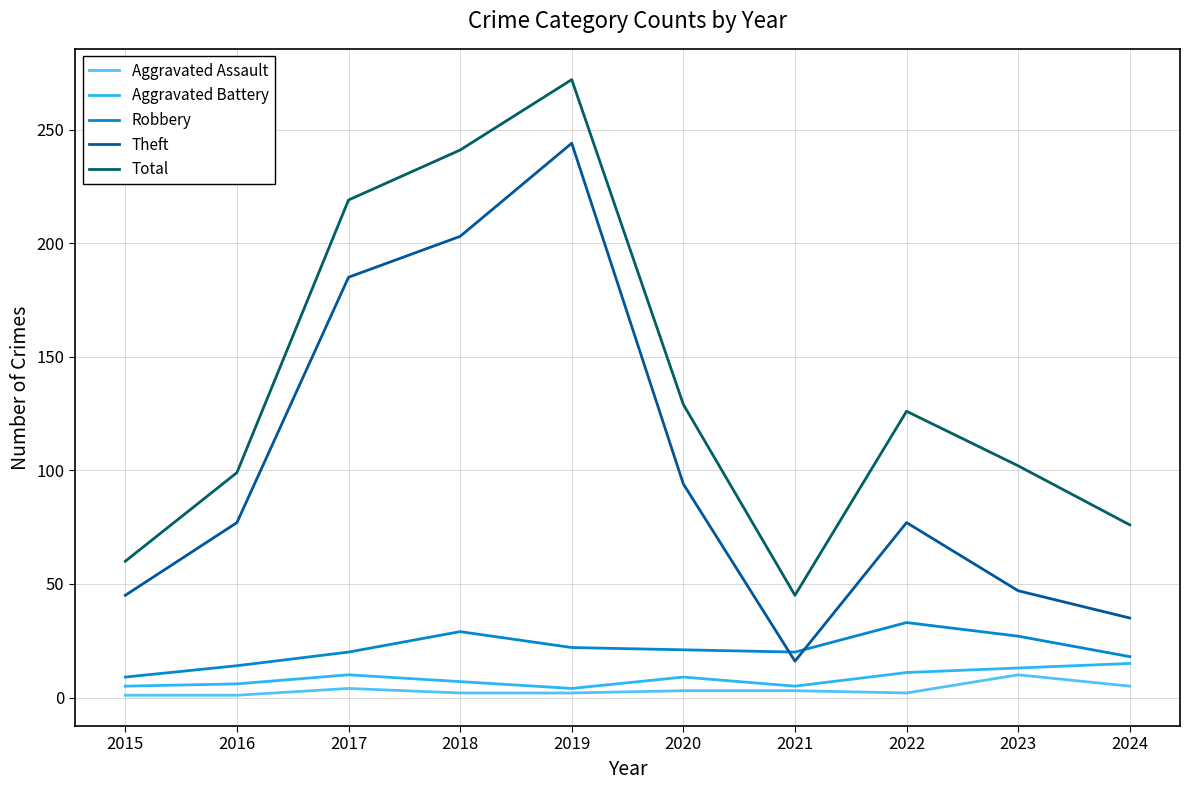

At which label is Total closest to 158?

2020